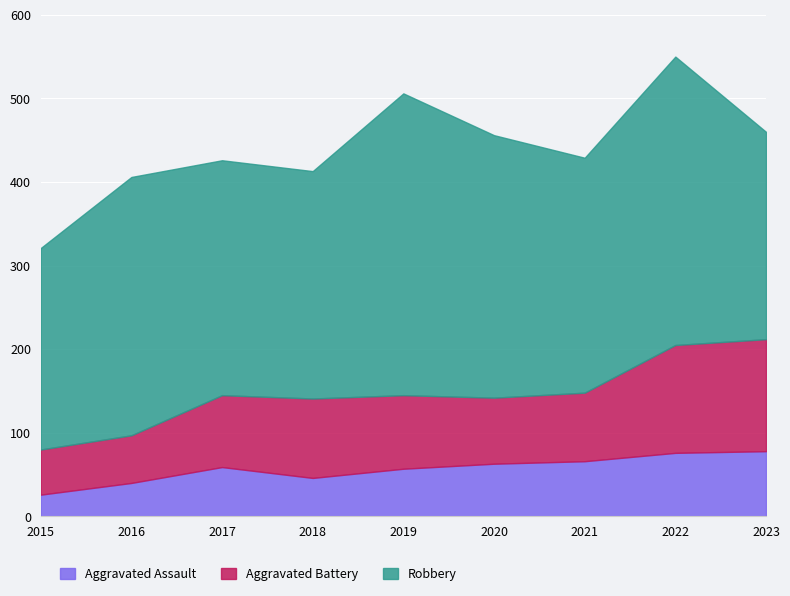

The Aggravated Battery series shows 35 at 2023. True or false?

False